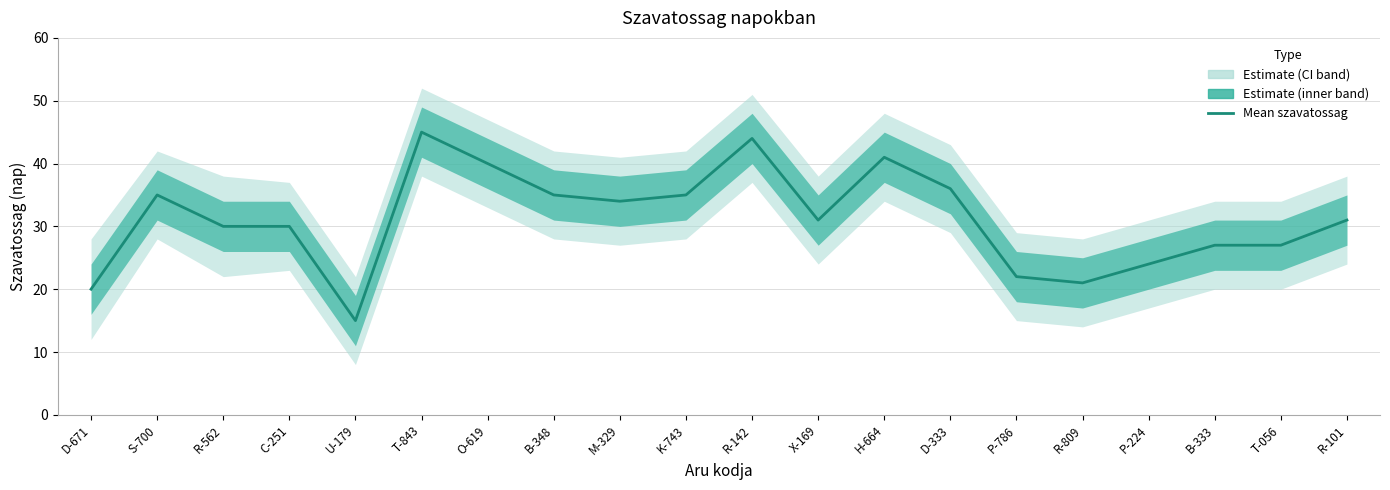

The chart shows a value of 45 at C-251. True or false?

False